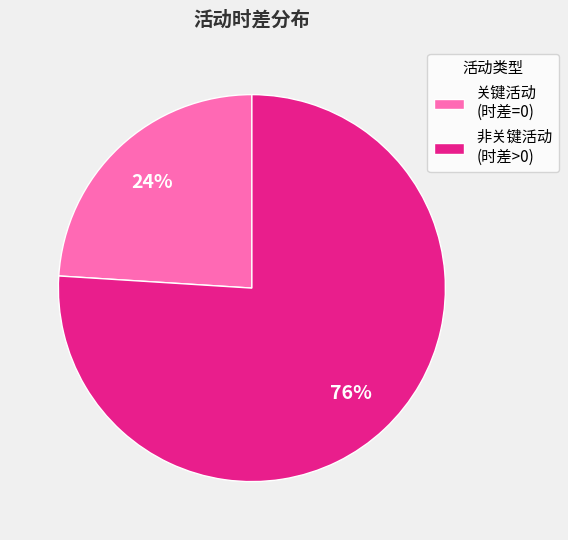

To the nearest percent, what percentage of the pie is 非关键活动 (时差>0)?

76%